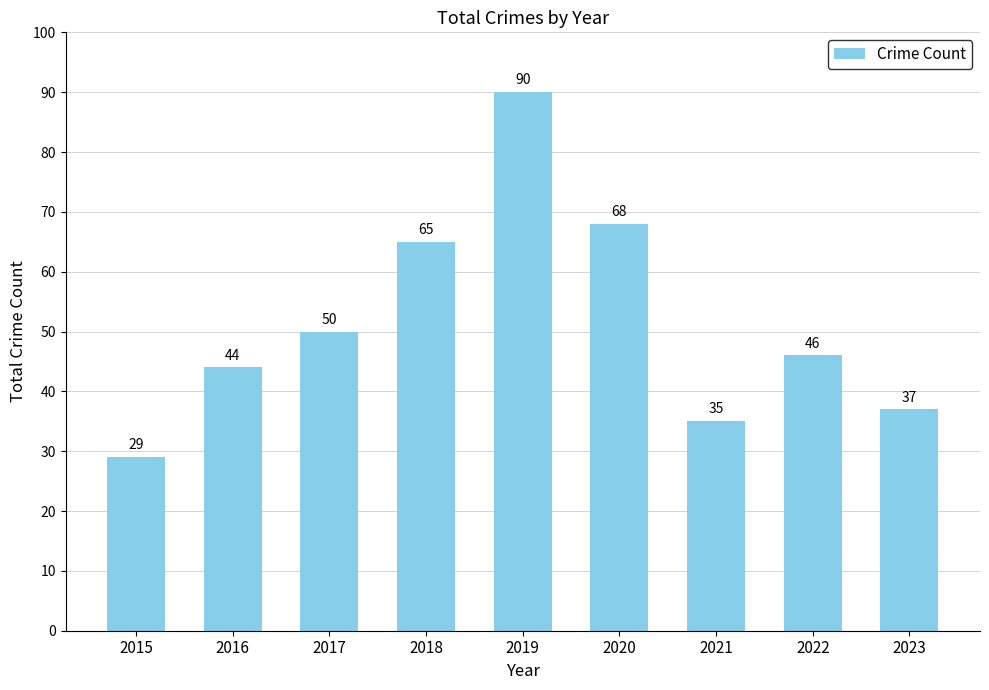

Which has a higher value, 2016 or 2020?

2020